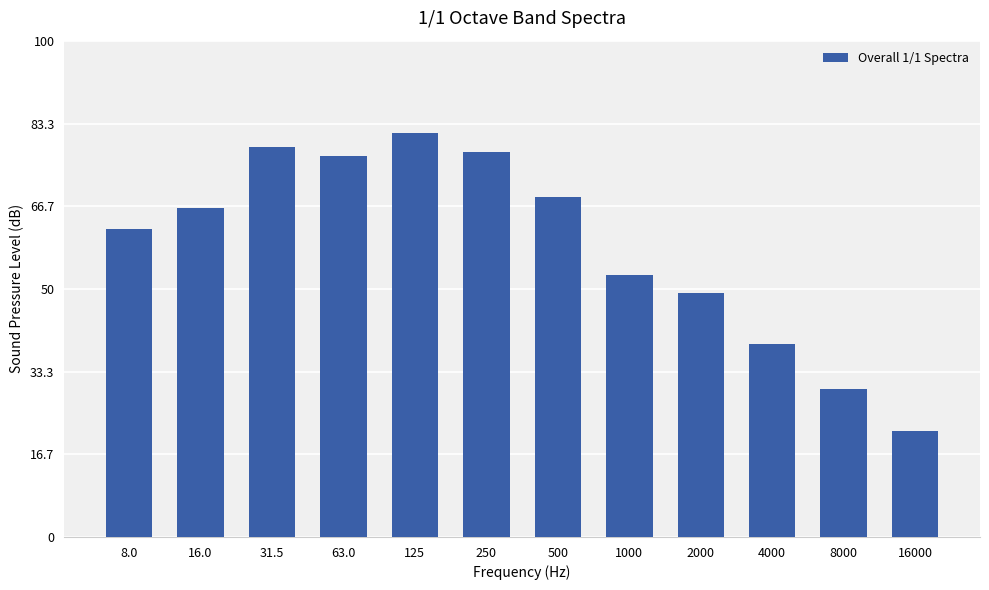

Which category has the highest value across all series?

125